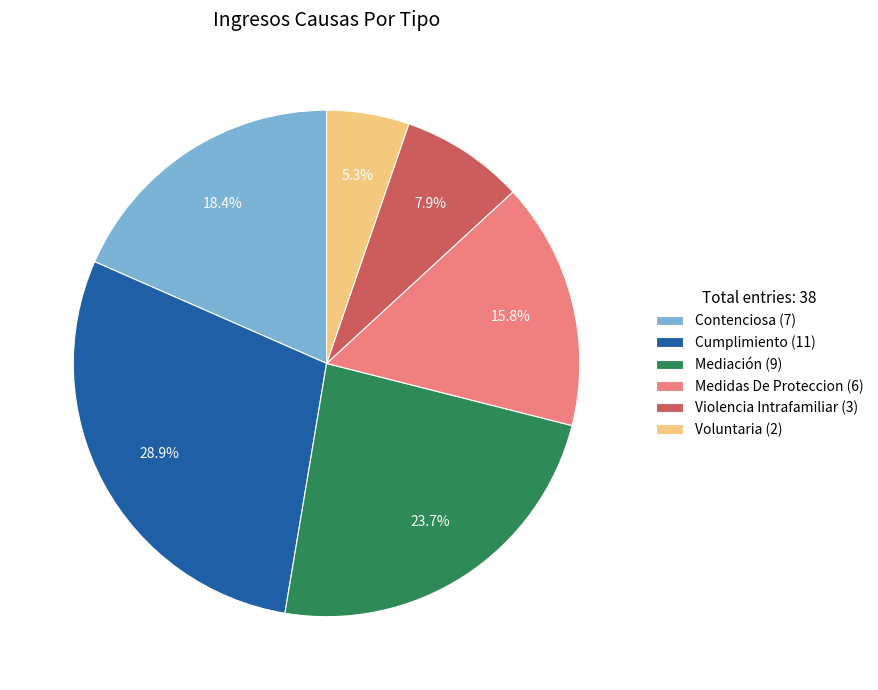

How many slices are in this pie chart?

6